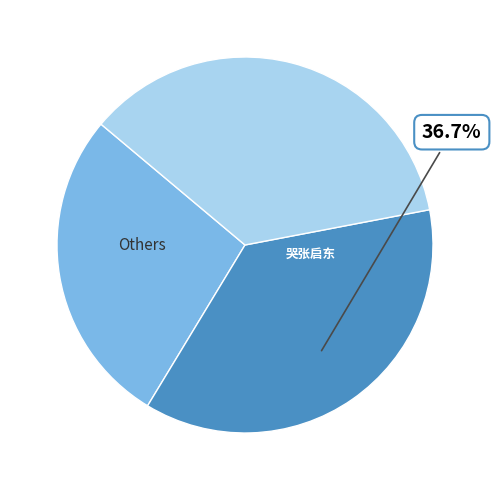

Is there any slice that represents more than half of the pie?

No